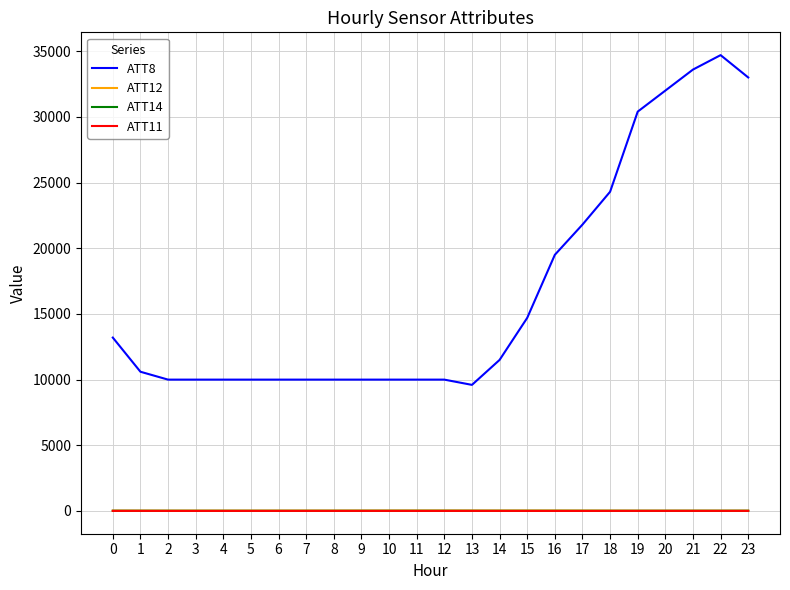

What are all the series names shown in the legend?

ATT8, ATT12, ATT14, ATT11